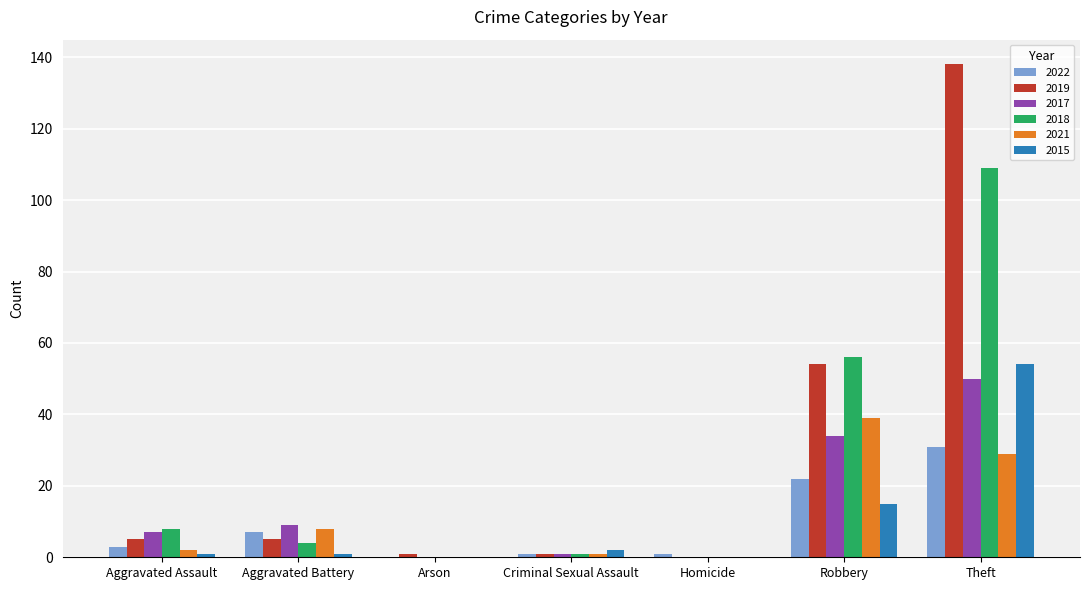

Is the value of 2018 at Arson greater than the value of 2022 at Theft?

No